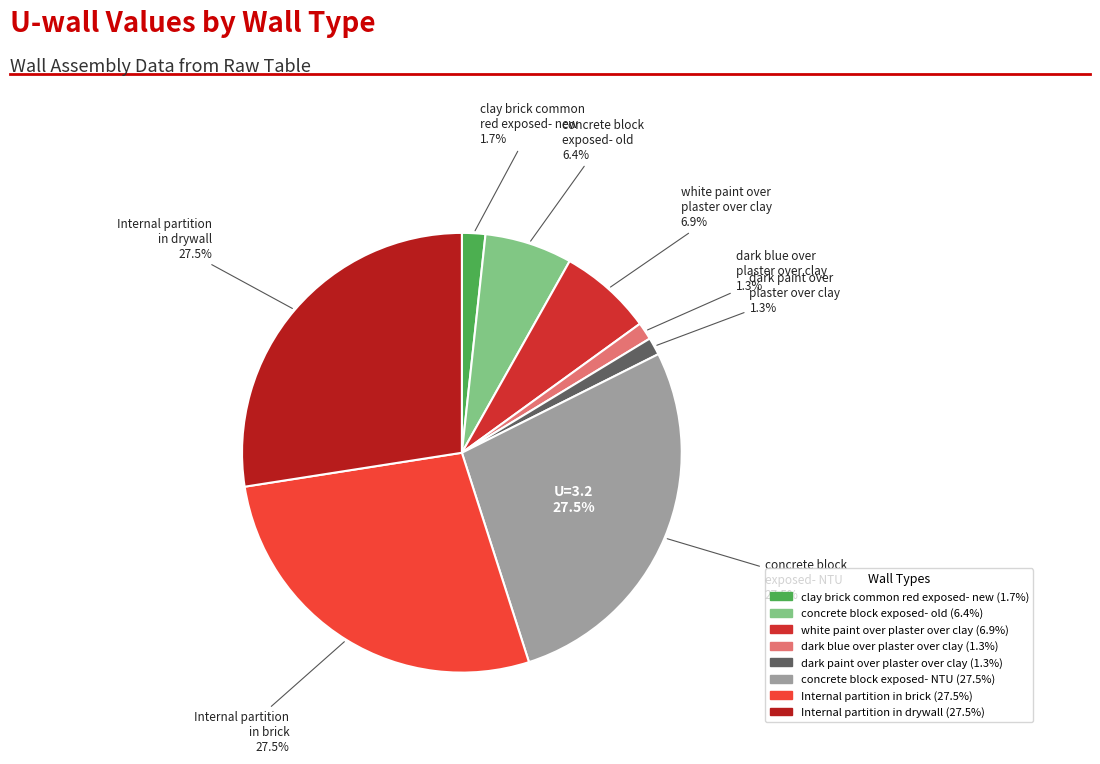

Is it true that concrete block
exposed- NTU is 17% of the pie?

False